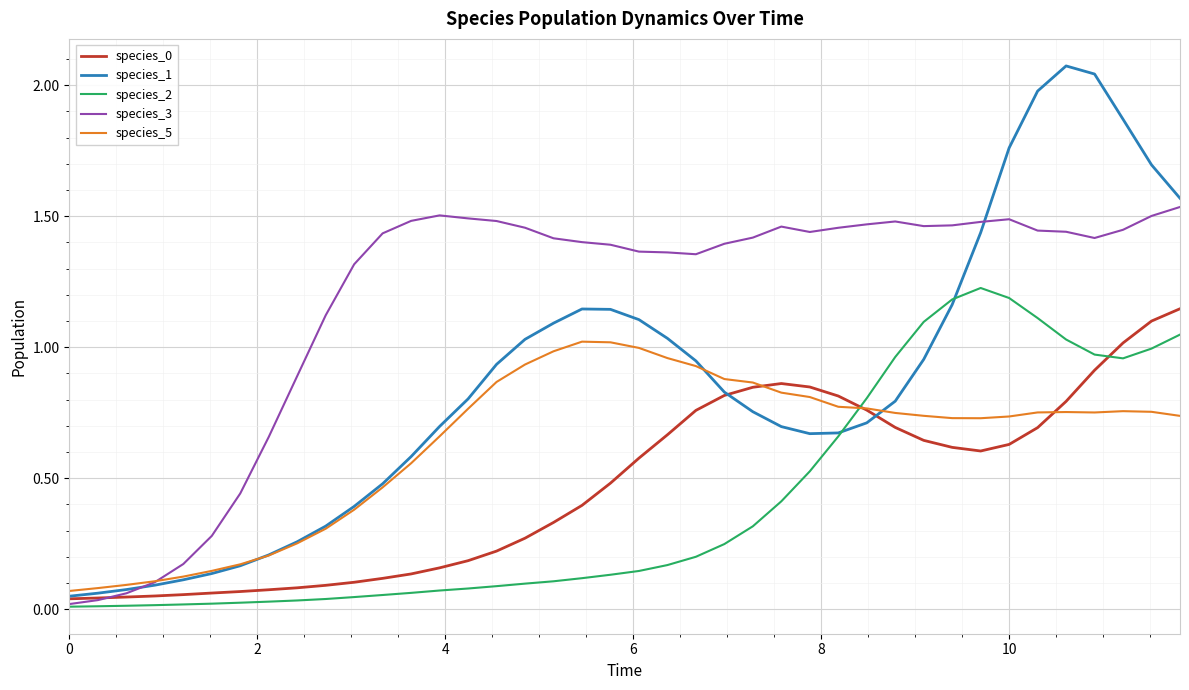

Which series has the largest total across all categories?

species_3